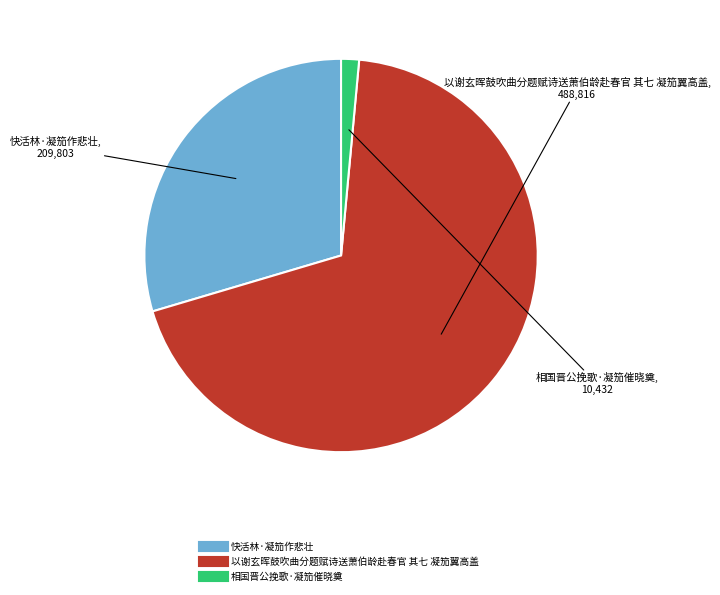

Does any single category account for the majority?

Yes